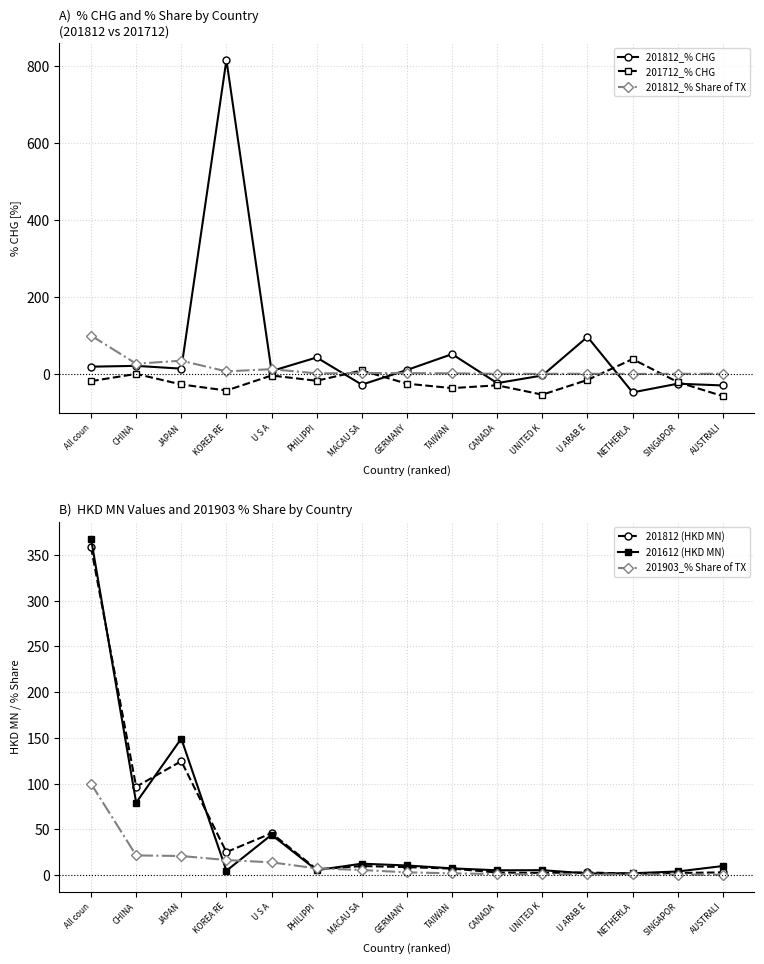

Reading right to left, what are all the values shown in this chart?

201812_% CHG: AUSTRALI=-29.5	SINGAPOR=-24.9	NETHERLA=-47.4	U ARAB E=96.6	UNITED K=-3.6	CANADA=-23.4	TAIWAN=51.8	GERMANY=10.7	MACAU SA=-27.4	PHILIPPI=43.1	U S A=7.9	KOREA RE=814.9	JAPAN=14.1	CHINA=21.3	All coun=19.3
201712_% CHG: AUSTRALI=-57.2	SINGAPOR=-20.7	NETHERLA=38.9	U ARAB E=-15.2	UNITED K=-53.4	CANADA=-29.1	TAIWAN=-36.3	GERMANY=-24.9	MACAU SA=9.4	PHILIPPI=-17.3	U S A=-3.7	KOREA RE=-42.6	JAPAN=-26.9	CHINA=0.5	All coun=-18.3
201812_% Share of TX: AUSTRALI=0.8	SINGAPOR=0.7	NETHERLA=0.4	U ARAB E=0.8	UNITED K=0.7	CANADA=0.8	TAIWAN=2.0	GERMANY=2.4	MACAU SA=2.8	PHILIPPI=1.8	U S A=12.8	KOREA RE=7.0	JAPAN=34.8	CHINA=27.0	All coun=100.0
201812 (HKD MN): AUSTRALI=3.0	SINGAPOR=2.4	NETHERLA=1.5	U ARAB E=3.0	UNITED K=2.4	CANADA=2.9	TAIWAN=7.2	GERMANY=8.8	MACAU SA=10.0	PHILIPPI=6.4	U S A=45.8	KOREA RE=25.2	JAPAN=124.6	CHINA=96.6	All coun=358.3
201612 (HKD MN): AUSTRALI=10.0	SINGAPOR=4.0	NETHERLA=2.1	U ARAB E=1.8	UNITED K=5.4	CANADA=5.3	TAIWAN=7.4	GERMANY=10.6	MACAU SA=12.5	PHILIPPI=5.4	U S A=44.1	KOREA RE=4.8	JAPAN=149.2	CHINA=79.2	All coun=367.8
201903_% Share of TX: AUSTRALI=0.4	SINGAPOR=0.6	NETHERLA=0.7	U ARAB E=0.8	UNITED K=0.8	CANADA=1.2	TAIWAN=2.0	GERMANY=3.1	MACAU SA=5.6	PHILIPPI=7.4	U S A=14.0	KOREA RE=16.5	JAPAN=20.9	CHINA=21.5	All coun=100.0